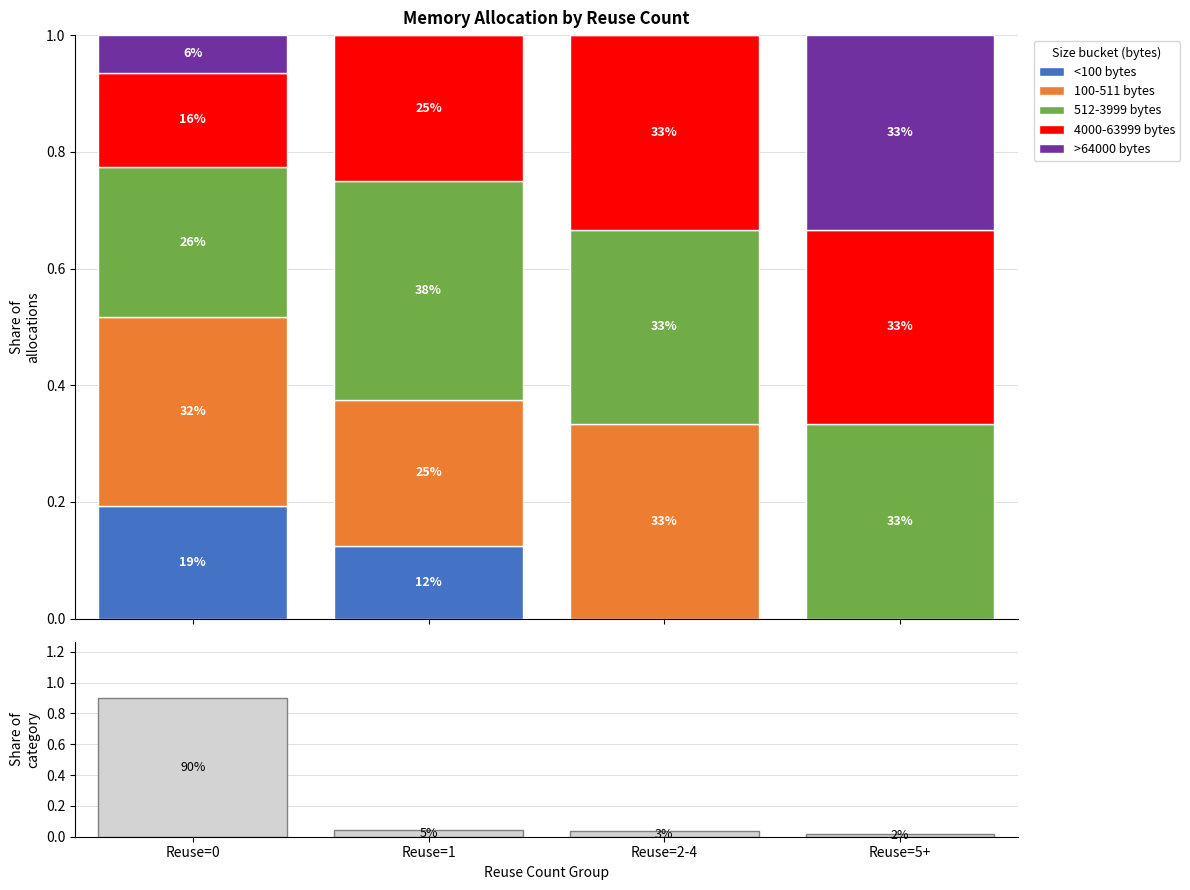

Which series changed the most between Reuse=0 and Reuse=2-4?

Reuse group share